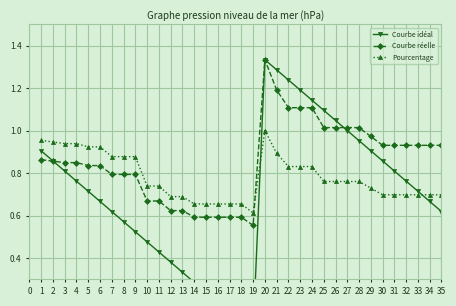

At which label does Pourcentage reach its peak?

20